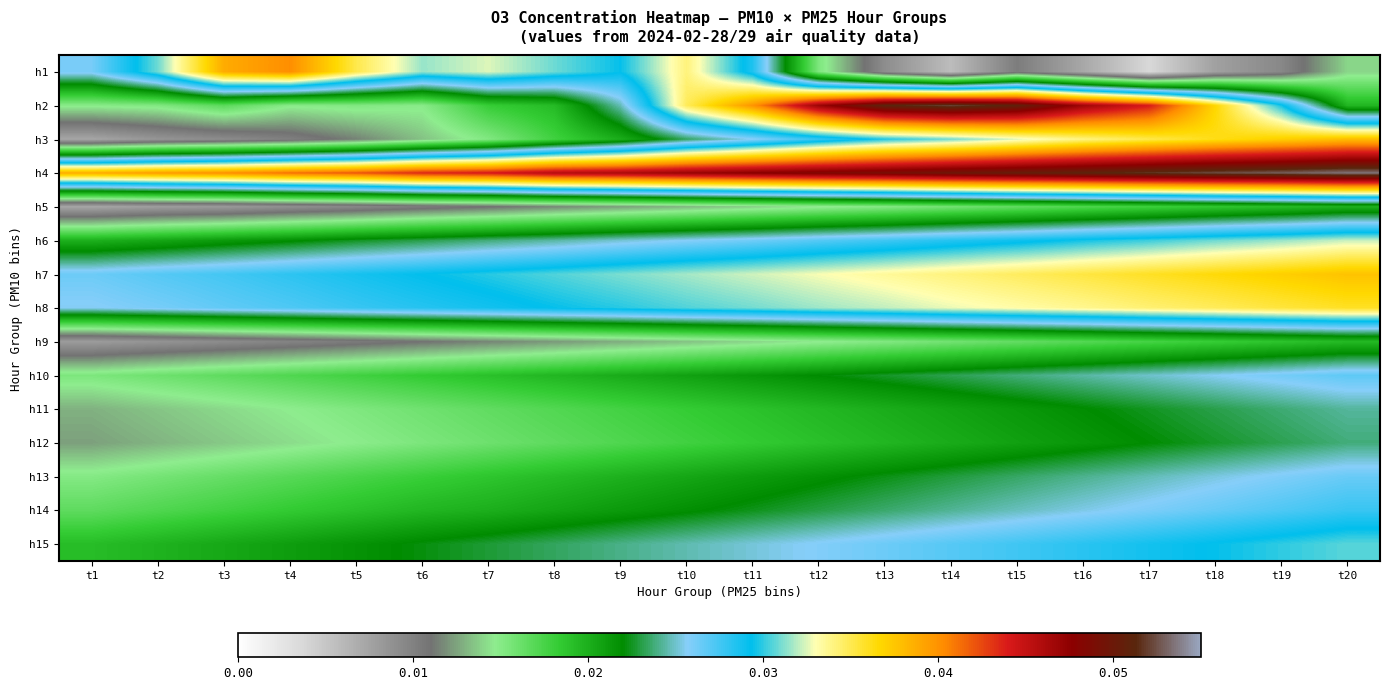

What is the total value across all series at t3?

0.3